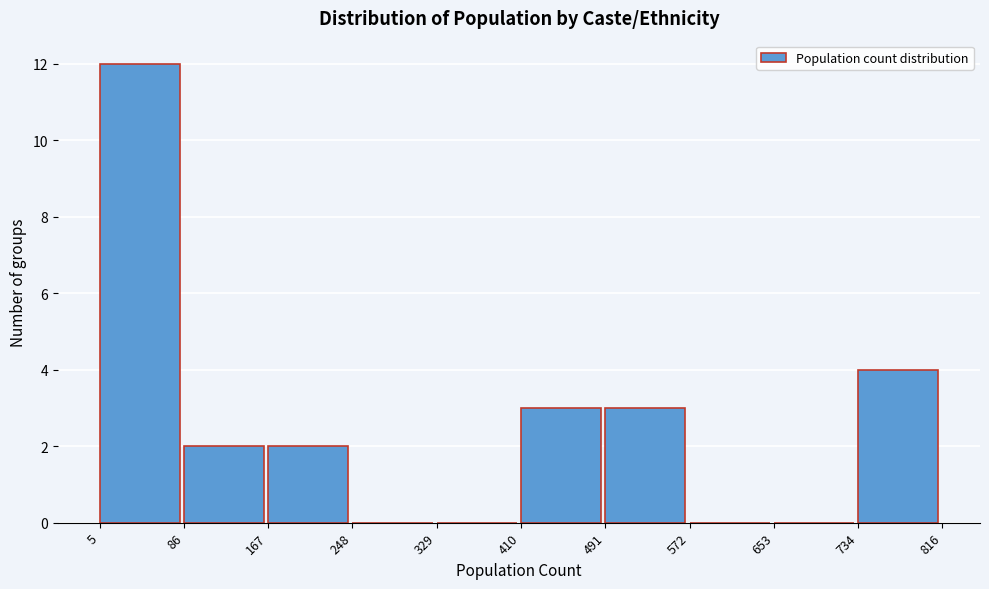

Which range on the x-axis has the tallest bar?

5 to 86